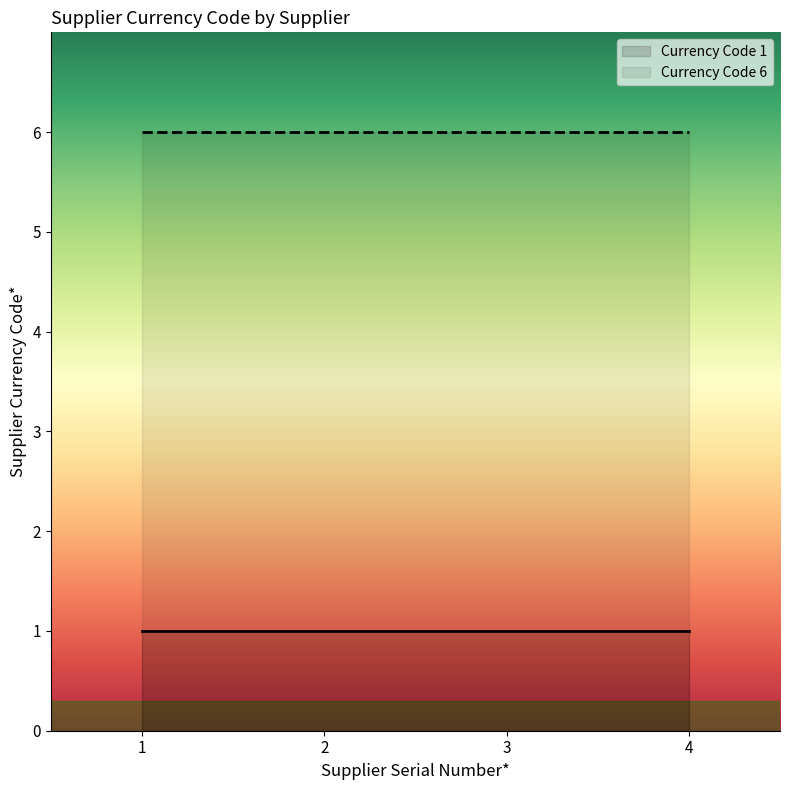

What is the maximum value shown in the chart?

6